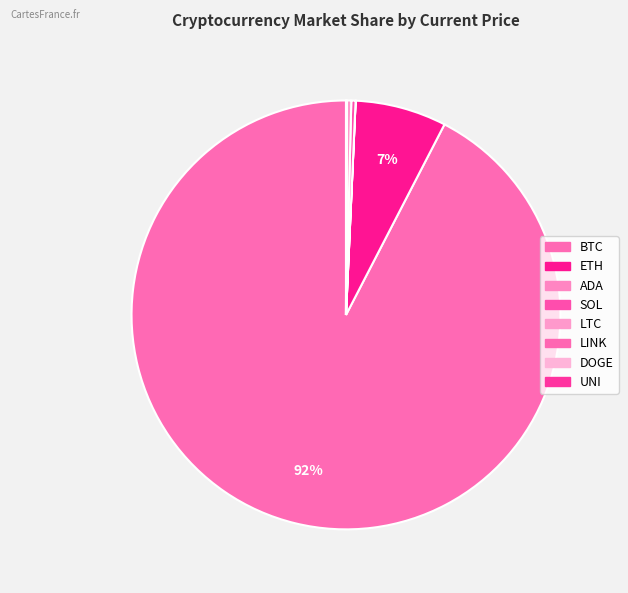

What percentage is NOT represented by LTC?

99.7%